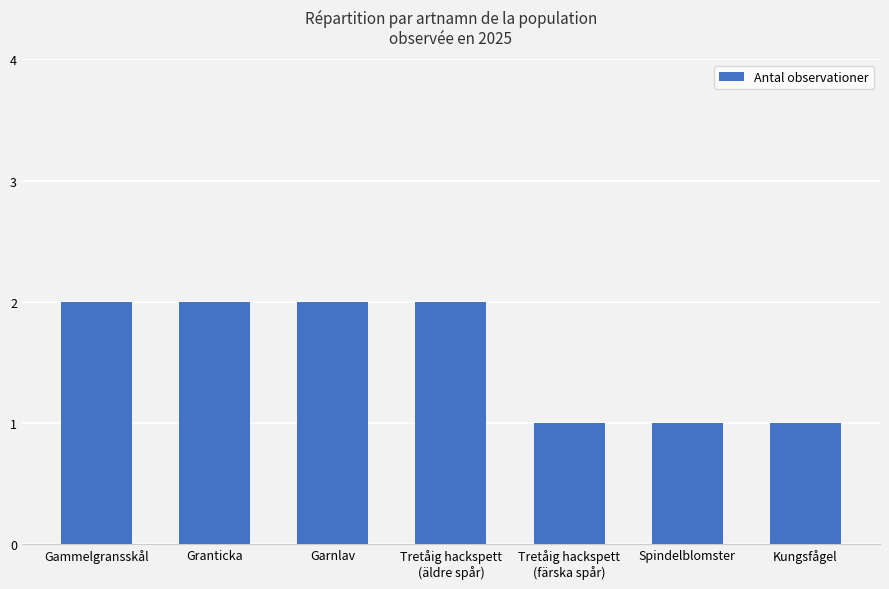

The value at Garnlav is 3. True or false?

False